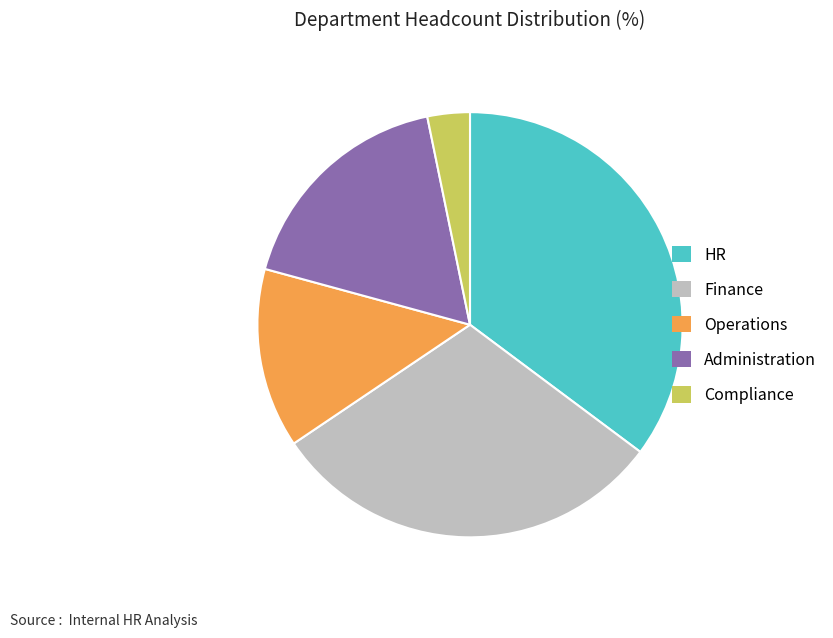

Is it true that HR is 48% of the pie?

False